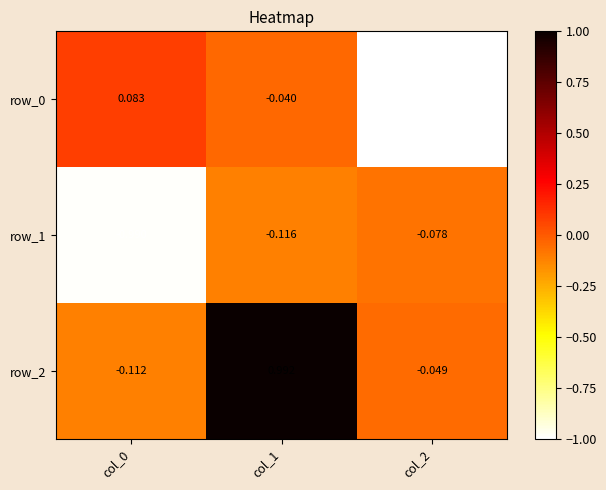

Is the value of row_2 at col_2 greater than the value of row_1 at col_2?

Yes